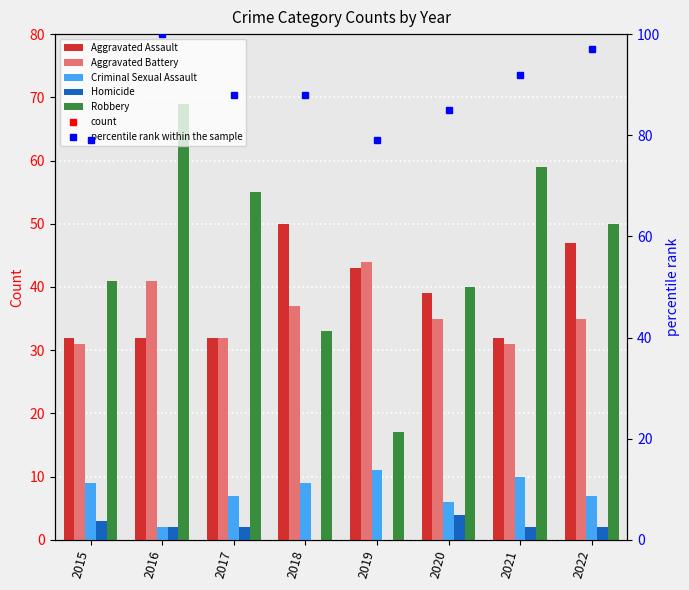

Which series has the largest total across all categories?

percentile rank within the sample